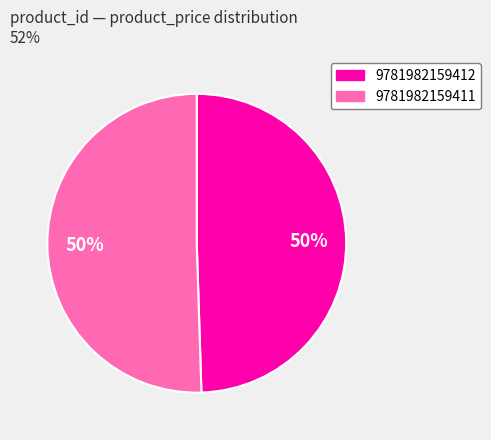

True or false: 9781982159412 accounts for 38% of the total.

False